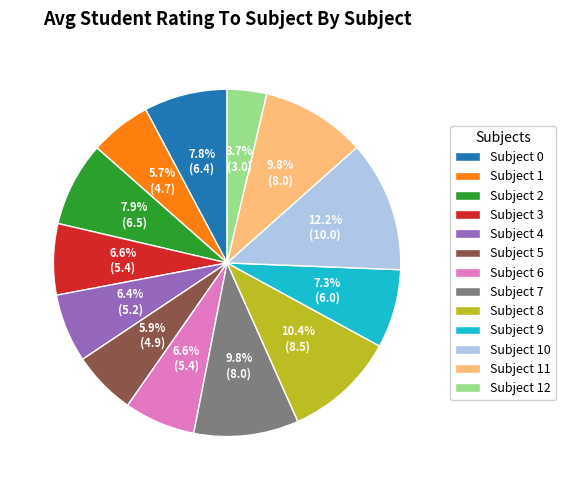

Between Subject 7 and Subject 9, which is larger?

Subject 7